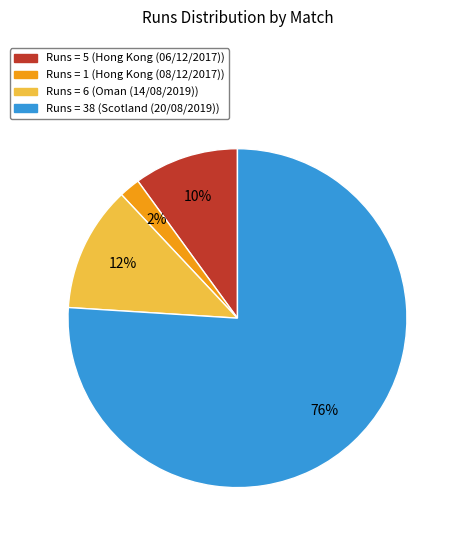

Is there a majority slice in this chart?

Yes